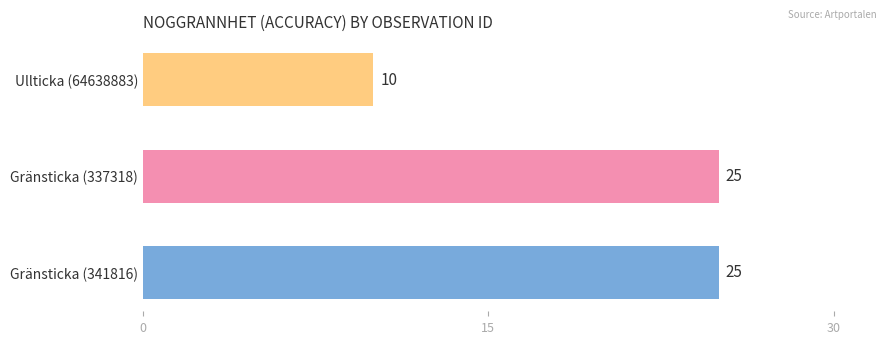

Which category has the lowest value across all series?

Ullticka (64638883)